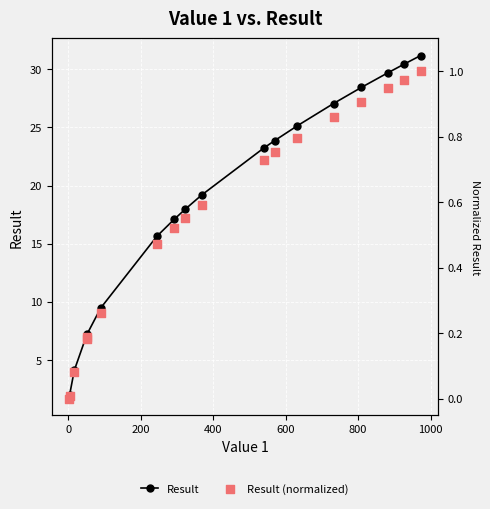

At how many categories does at least one series exceed 2?

16